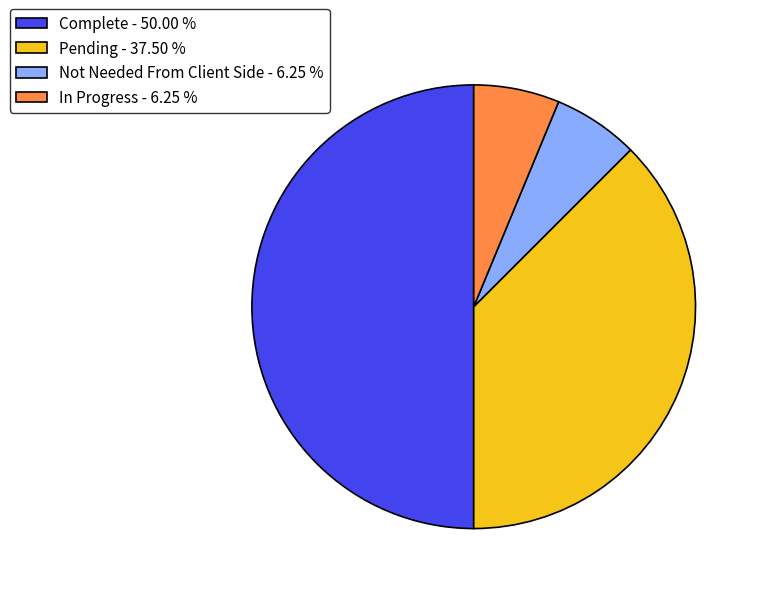

What is the ratio of the value at In Progress to the value at Not Needed From Client Side?

1.0